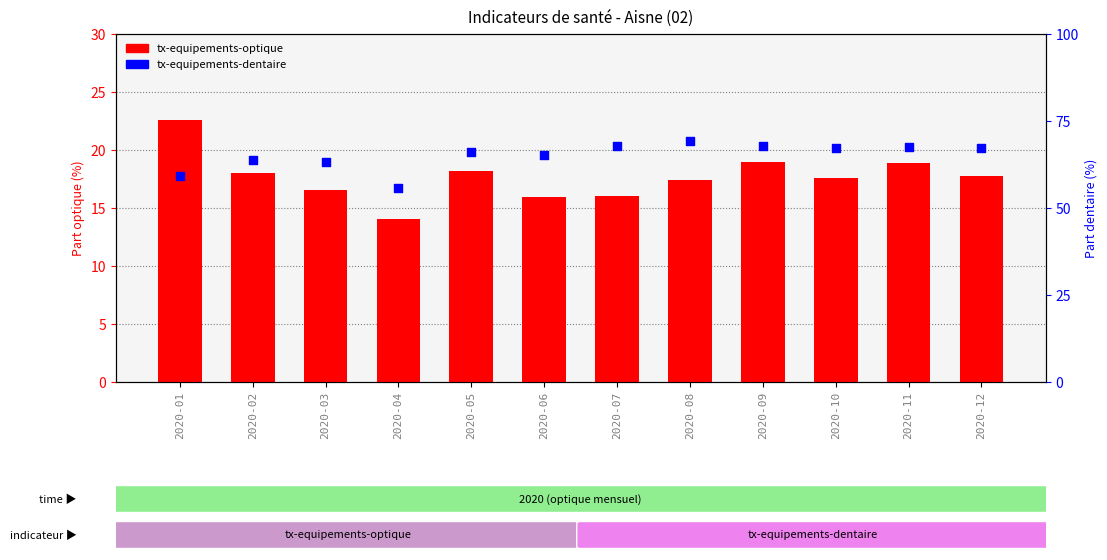

Which series reaches the minimum Y coordinate?

tx-equipements-optique